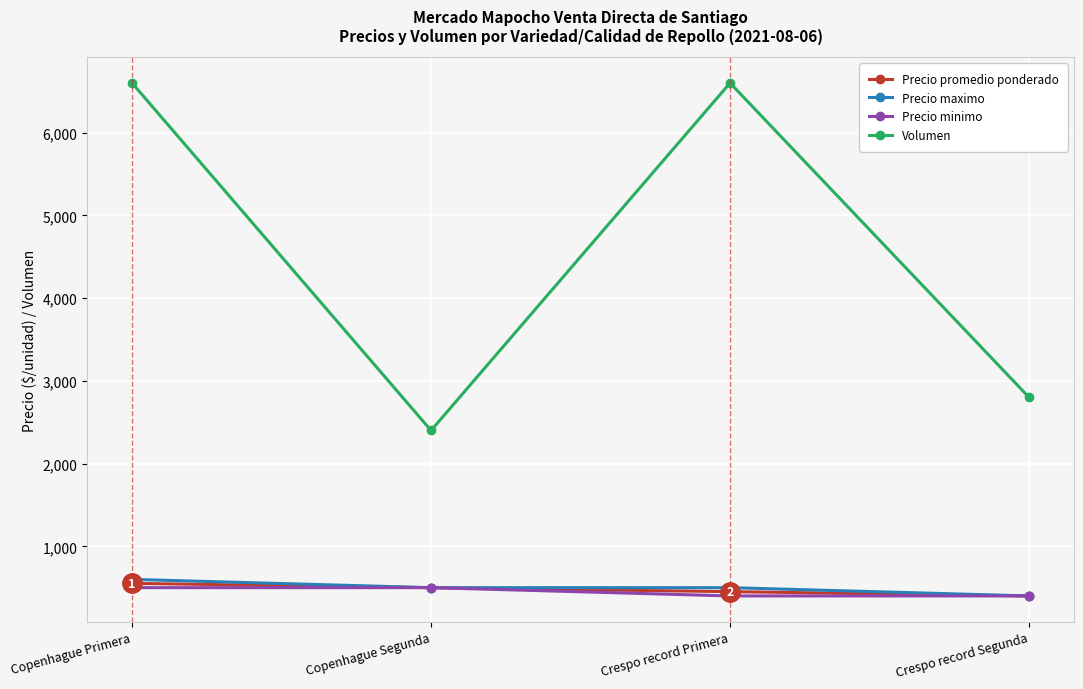

Which series changed the most between Copenhague Segunda and Crespo record Segunda?

Volumen